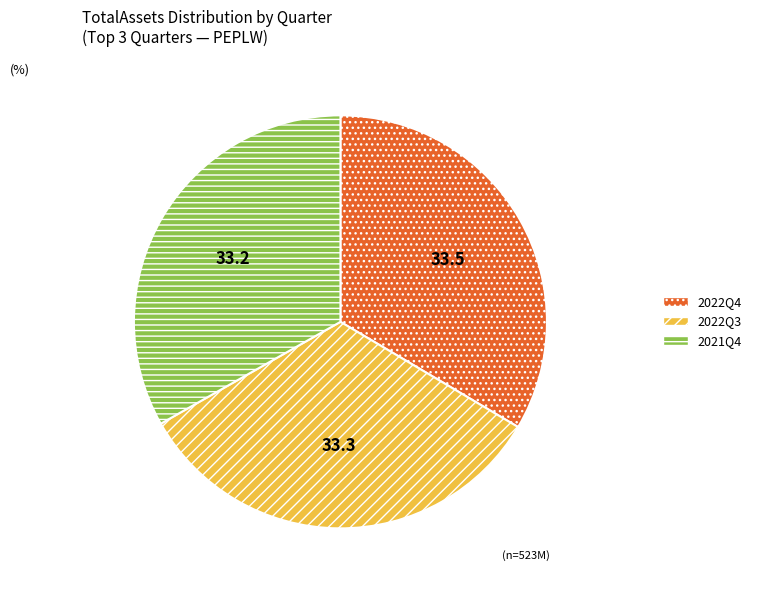

How many slices are in this pie chart?

3